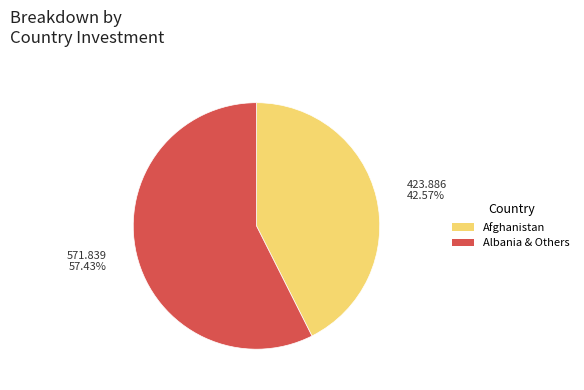

Is there any slice that represents more than half of the pie?

Yes